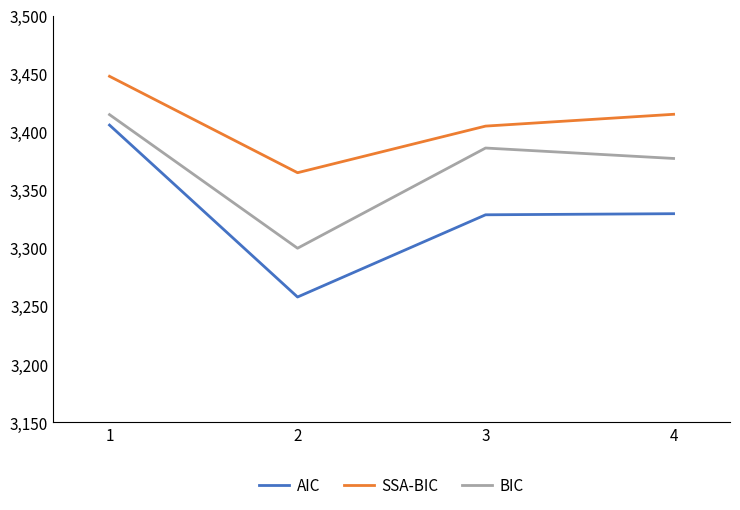

How many categories are shown in the chart?

4